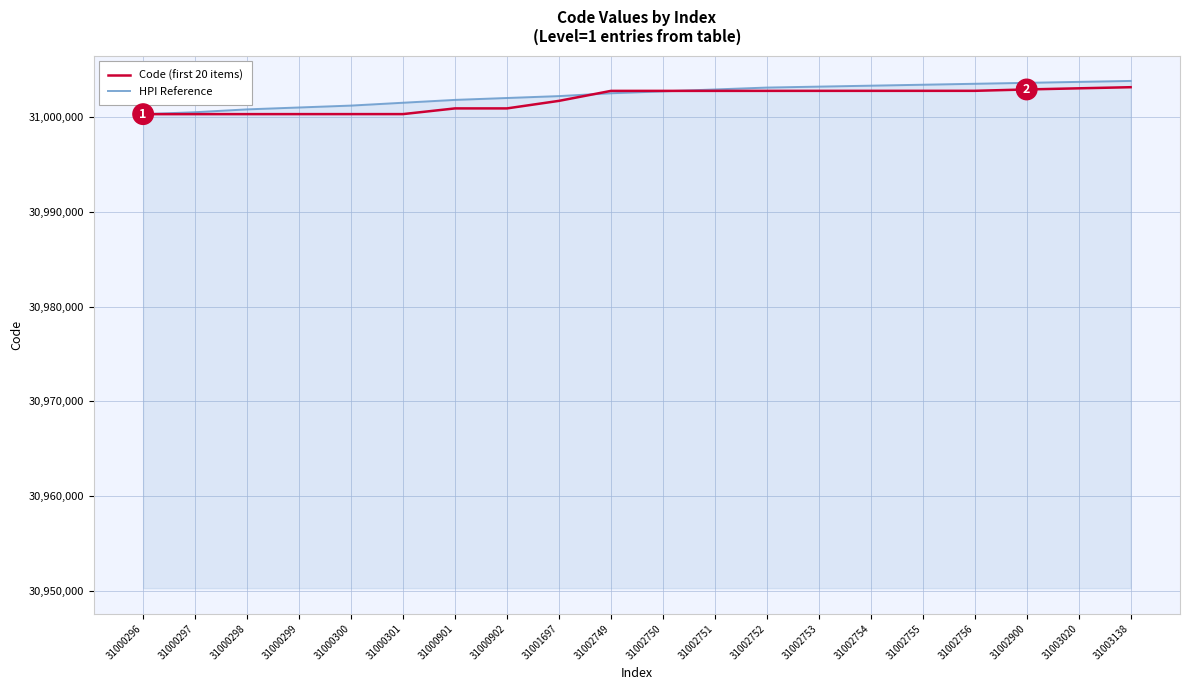

The value of Code (first 20 items) at 31001697 is 45937198. True or false?

False